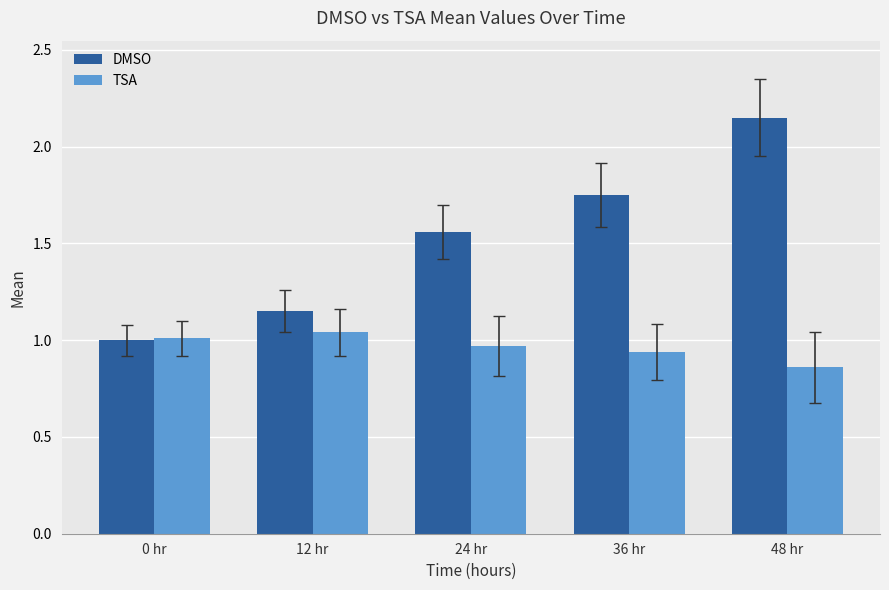

Are the bars grouped side by side (vs. stacked)?

Yes